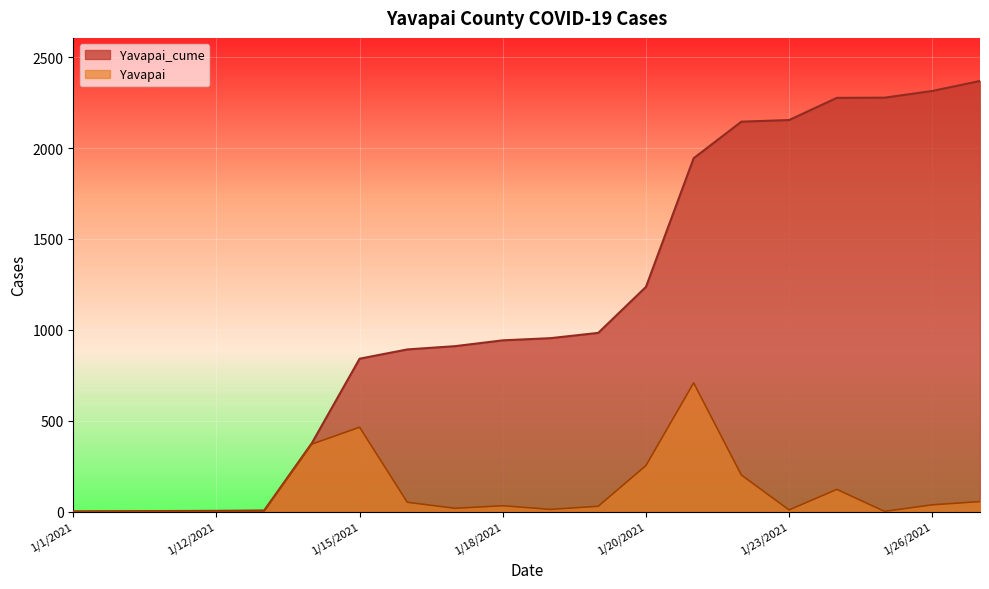

Reading right to left, what are all the values shown in this chart?

Yavapai_cume: 1/27/2021=2369	1/26/2021=2314	1/25/2021=2277	1/24/2021=2276	1/23/2021=2154	1/22/2021=2145	1/21/2021=1944	1/20/2021=1236	1/2/2021=983	1/19/2021=954	1/18/2021=942	1/17/2021=910	1/16/2021=892	1/15/2021=841	1/14/2021=377	1/13/2021=6	1/12/2021=4	1/11/2021=3	1/10/2021=2	1/1/2021=1
Yavapai: 1/27/2021=55	1/26/2021=37	1/25/2021=1	1/24/2021=122	1/23/2021=9	1/22/2021=201	1/21/2021=708	1/20/2021=253	1/2/2021=29	1/19/2021=12	1/18/2021=32	1/17/2021=18	1/16/2021=51	1/15/2021=464	1/14/2021=371	1/13/2021=2	1/12/2021=1	1/11/2021=1	1/10/2021=1	1/1/2021=0